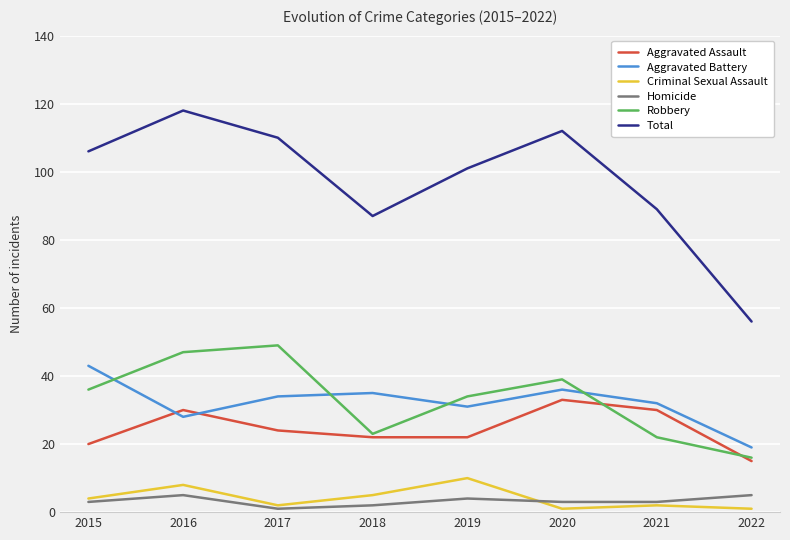

What is the minimum value for Robbery?

16